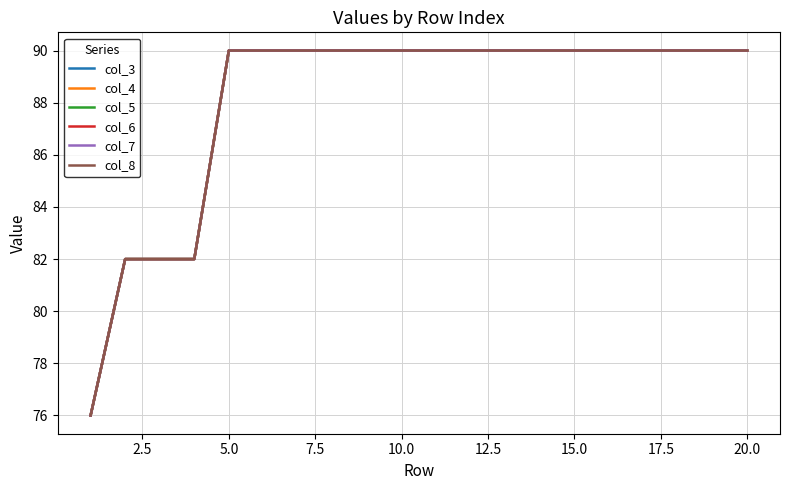

Does the chart have visible grid lines?

Yes